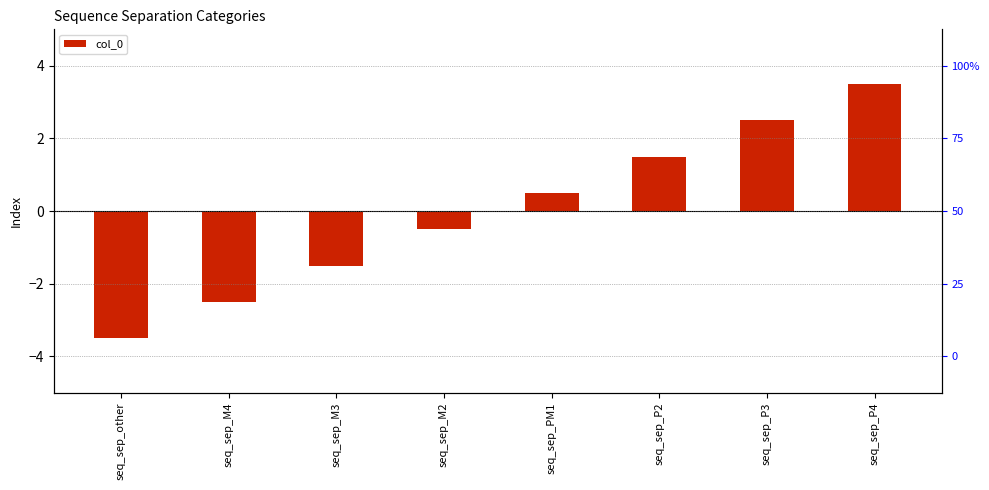

Where is the data nearest to the value 0?

seq_sep_M2